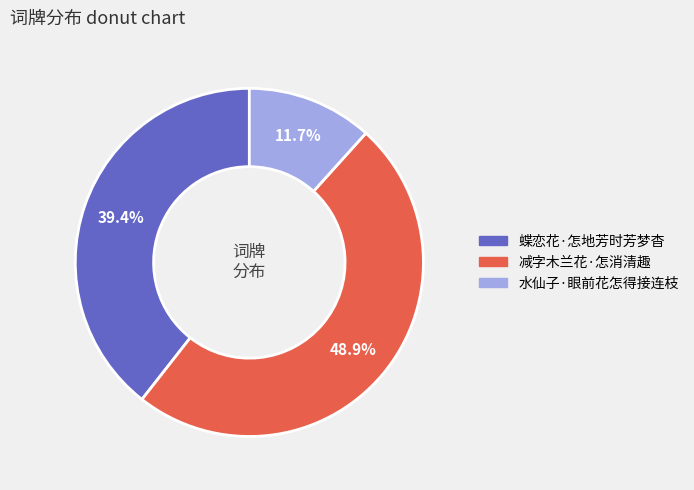

To the nearest percent, what portion does 减字木兰花·怎消清趣 represent?

49%